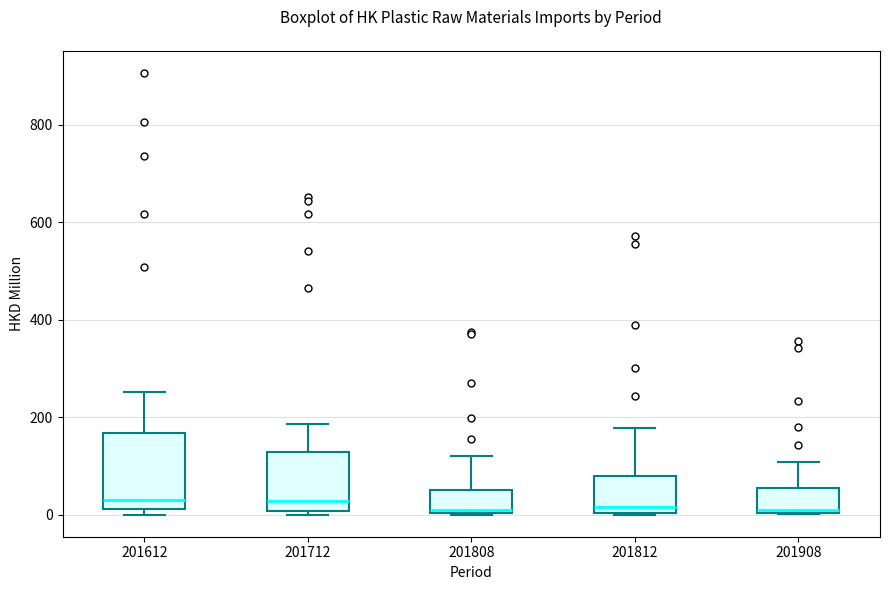

Which box is the tallest, from its lower edge to its upper edge?

201612